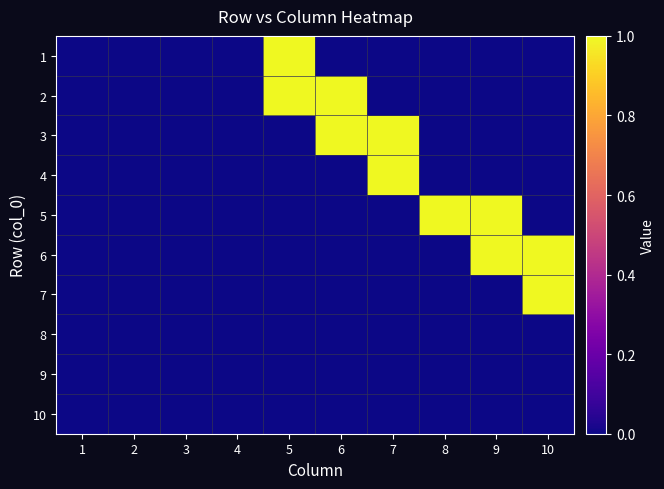

Which label corresponds to the largest value in the chart?

5